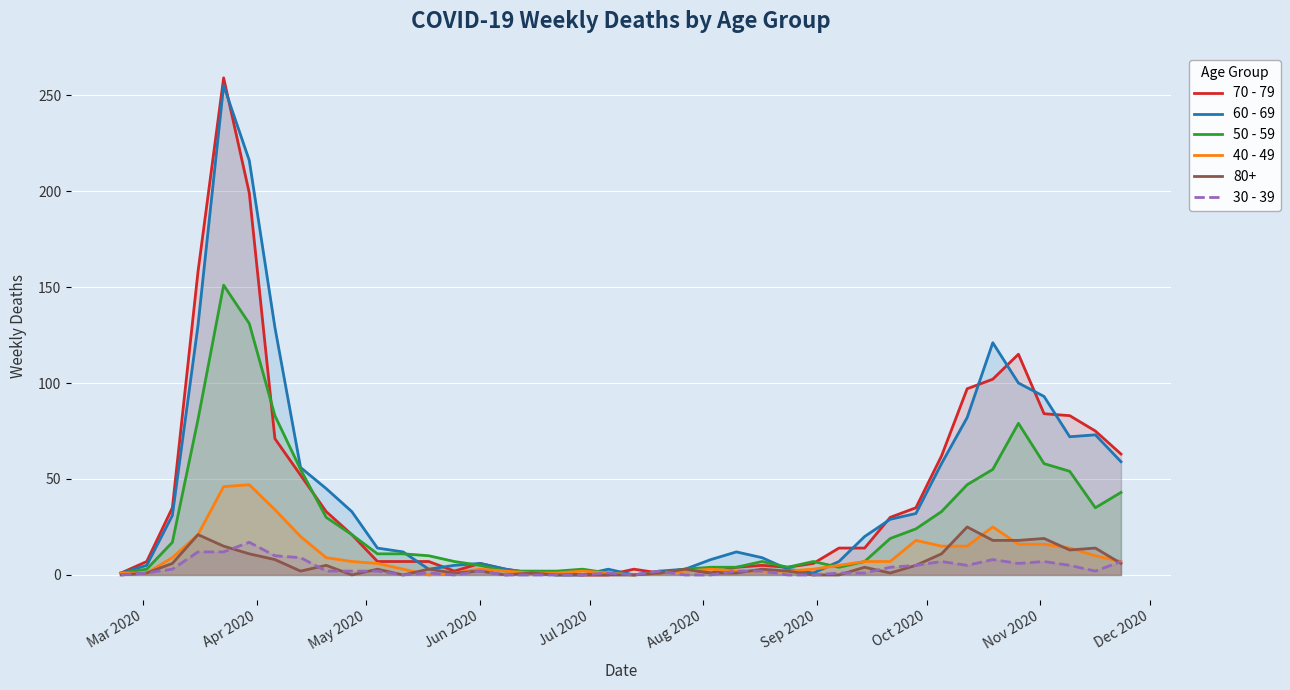

Which series has the largest range (max minus min)?

70 - 79